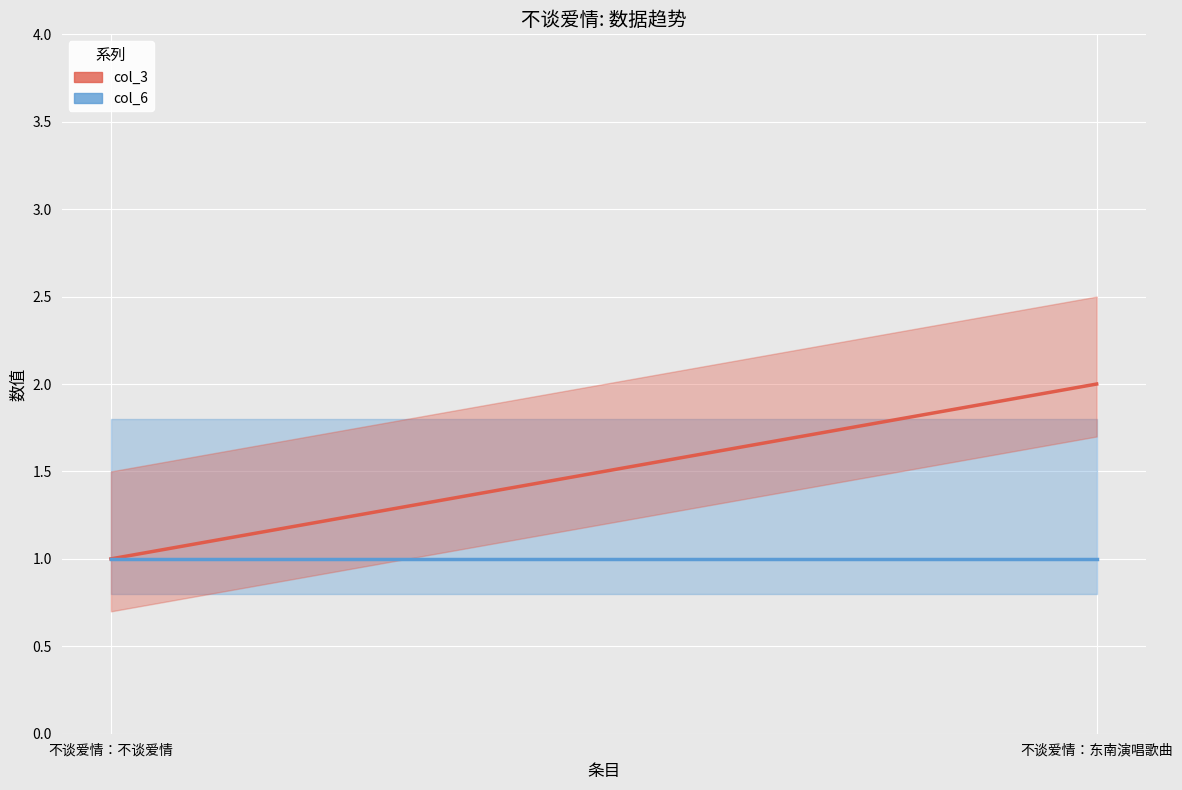

What is the total value across all series at 不谈爱情：东南演唱歌曲?

3